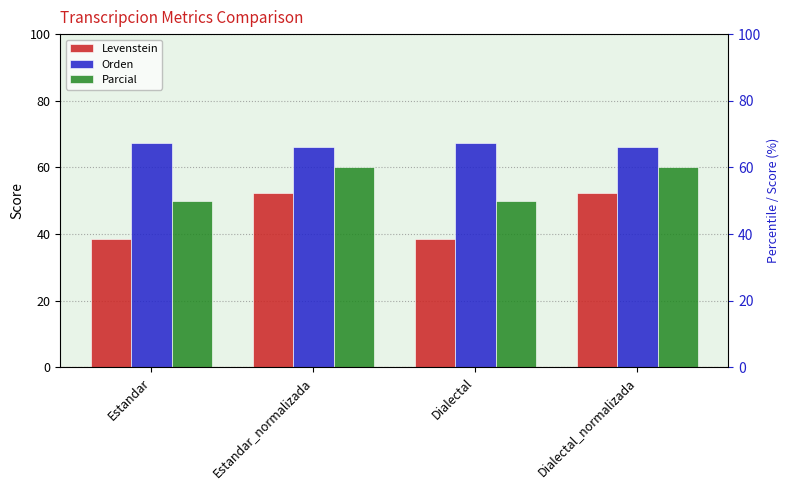

What are all the series names shown in the legend?

Levenstein, Orden, Parcial